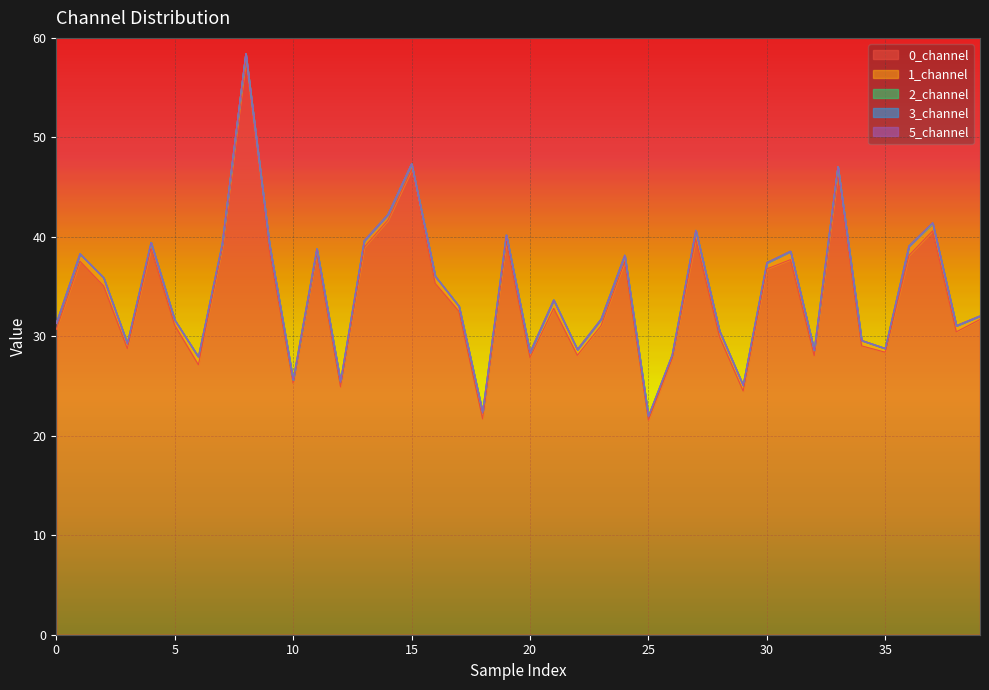

Is it true that 0_channel equals 31.1 at 5?

True